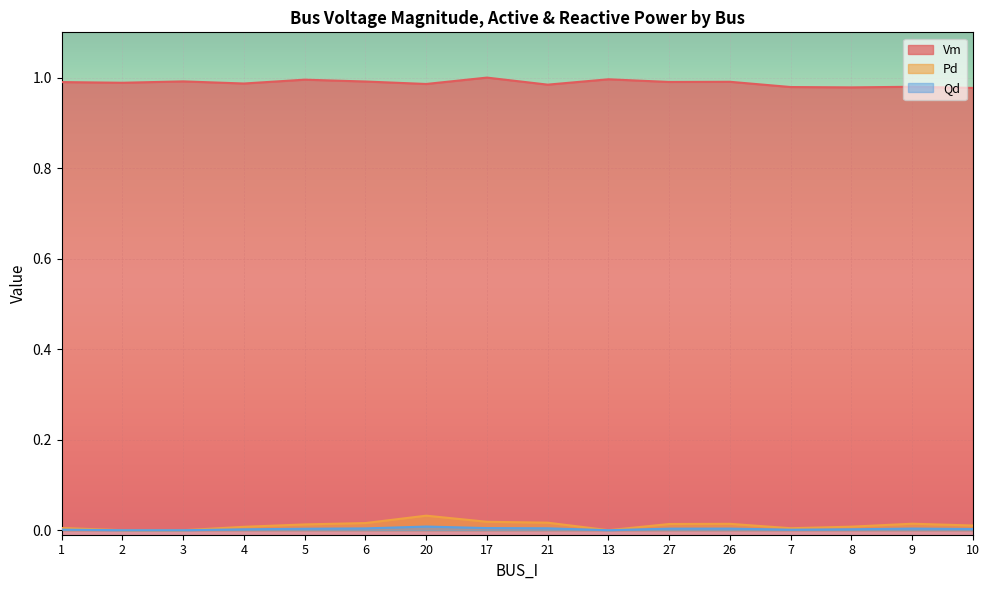

How many values in Qd are above zero?

13